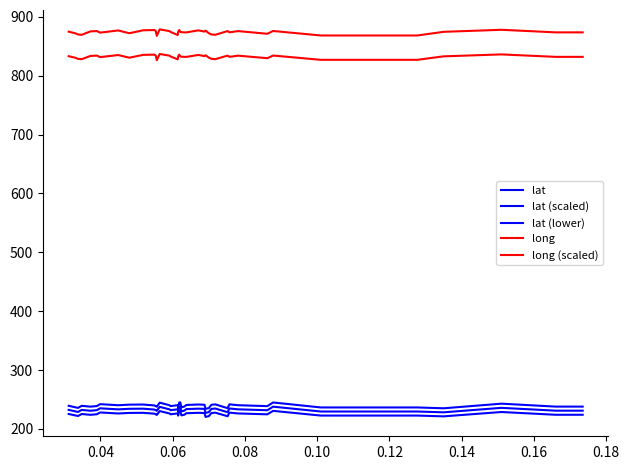

What is the average value of the lat (scaled) series?

239.5